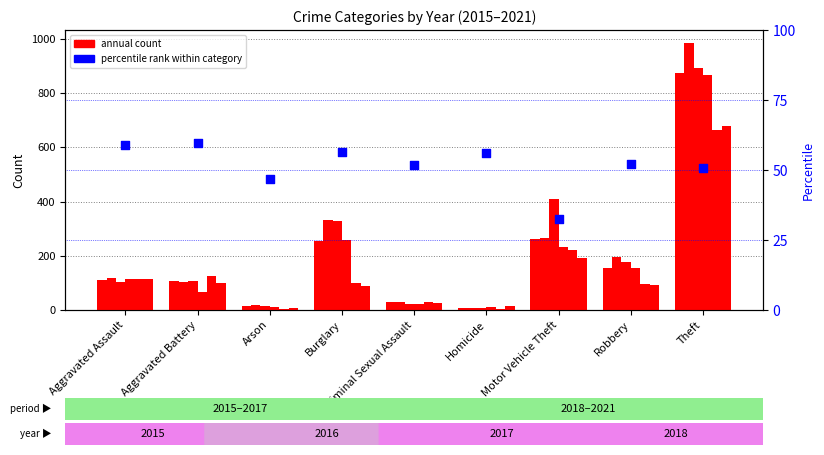

Which has a higher value, Robbery or Homicide?

Homicide